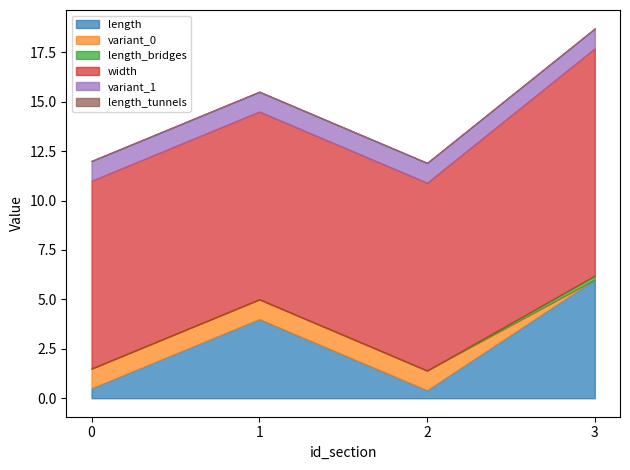

True or false: width has more than 1 points higher than both neighbors.

False